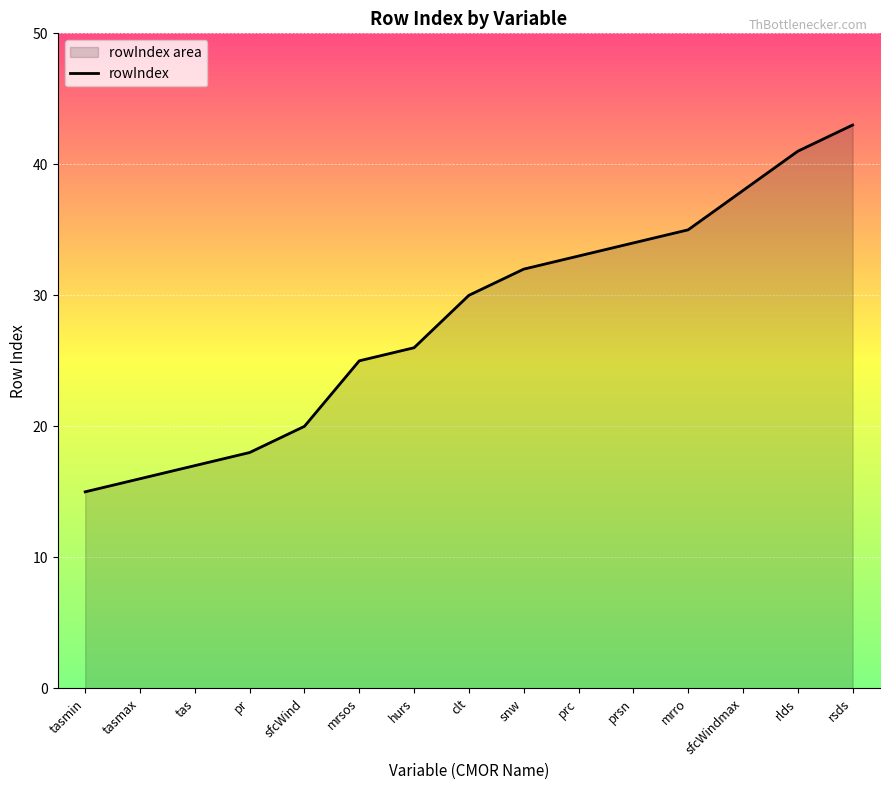

What is the difference between the maximum and minimum values?

28